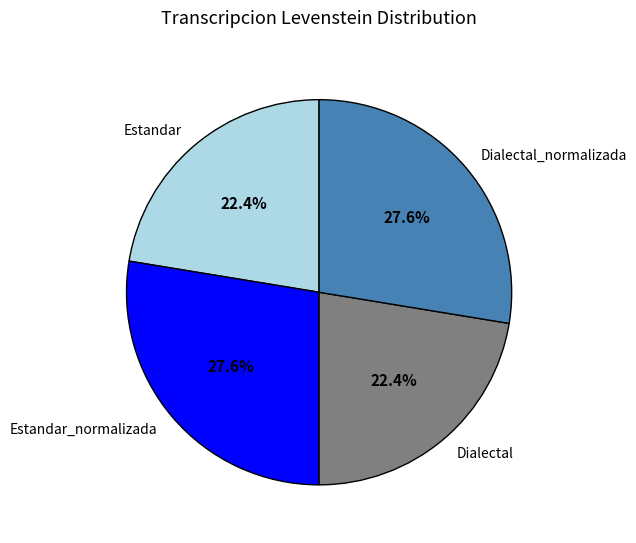

How many segments does this pie chart have?

4